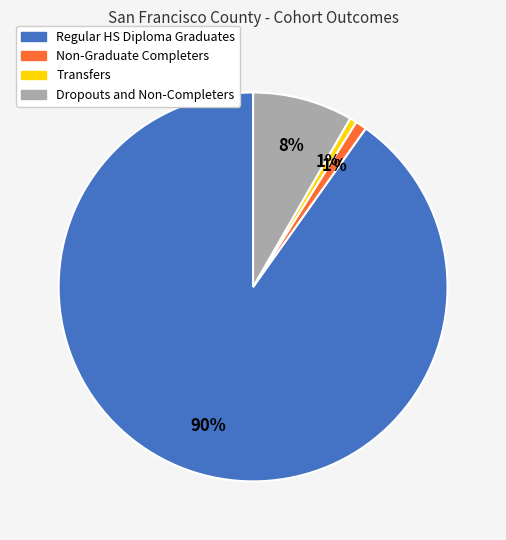

What is the largest slice in the pie chart?

Regular HS Diploma Graduates